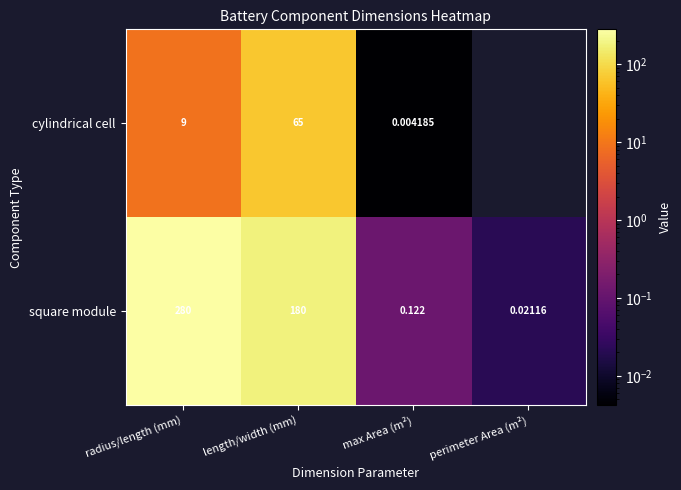

At which label is square module closest to 140?

length/width (mm)